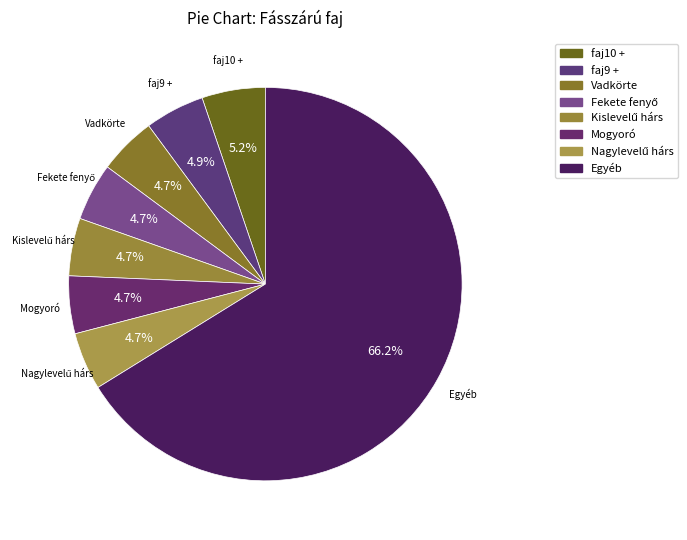

Does faj10 + account for over 50% of the chart?

No